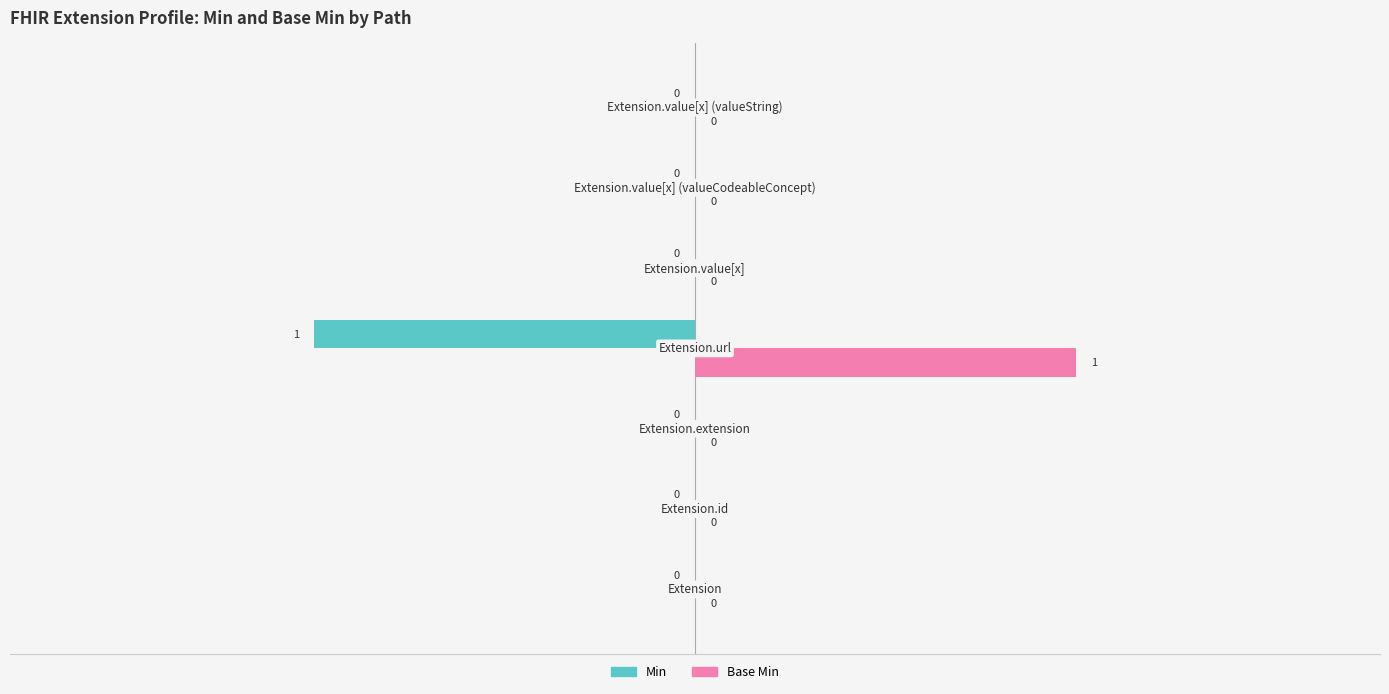

Which series has the largest total across all categories?

Base Min